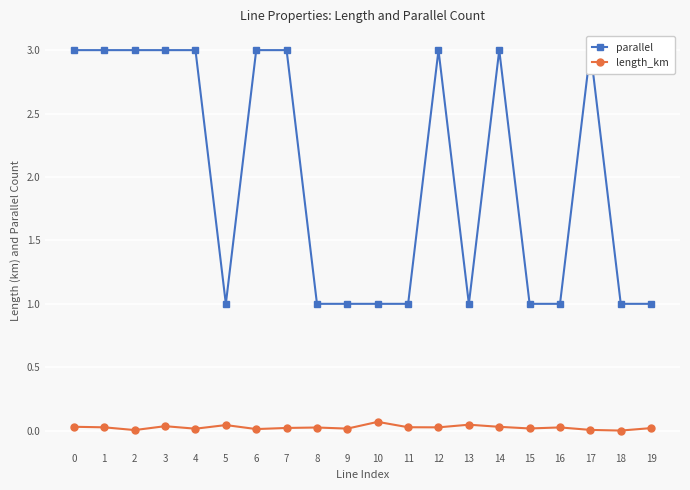

The parallel series shows 4.2 at 7. True or false?

False